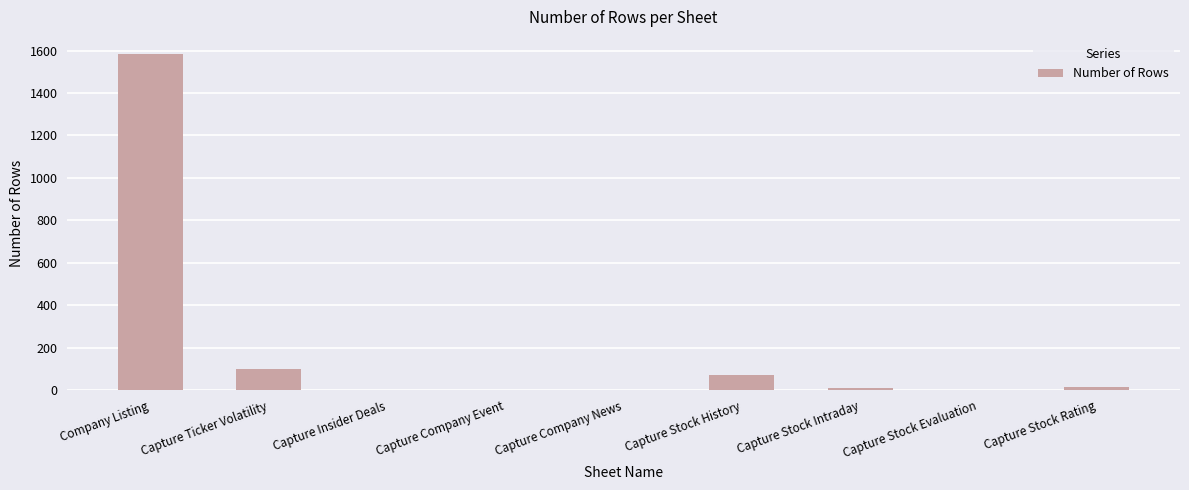

What is the sum of all values?

1778